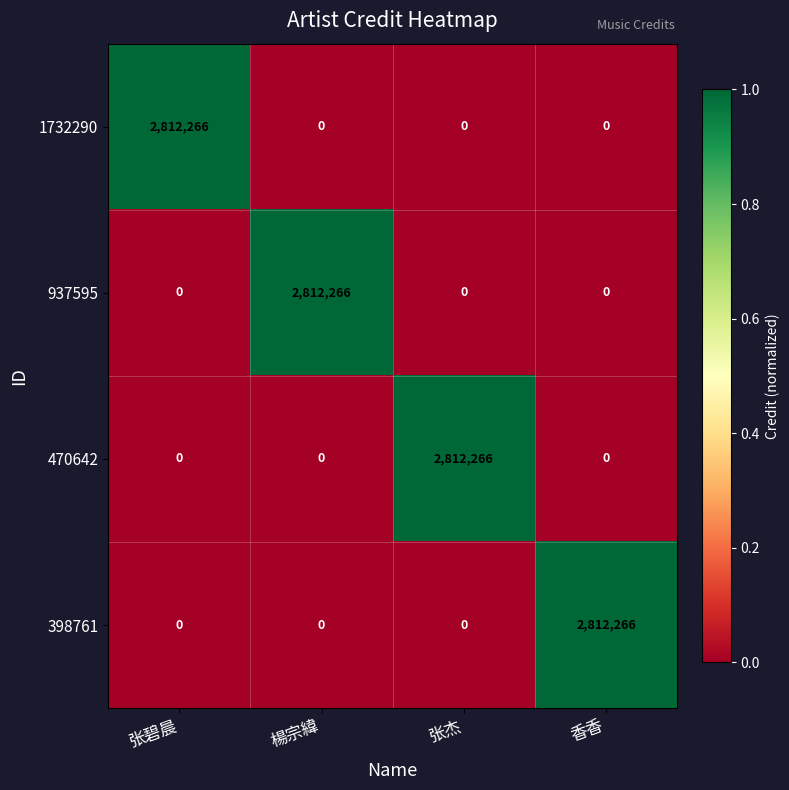

How many 398761 values are between 0 and 2812266?

4